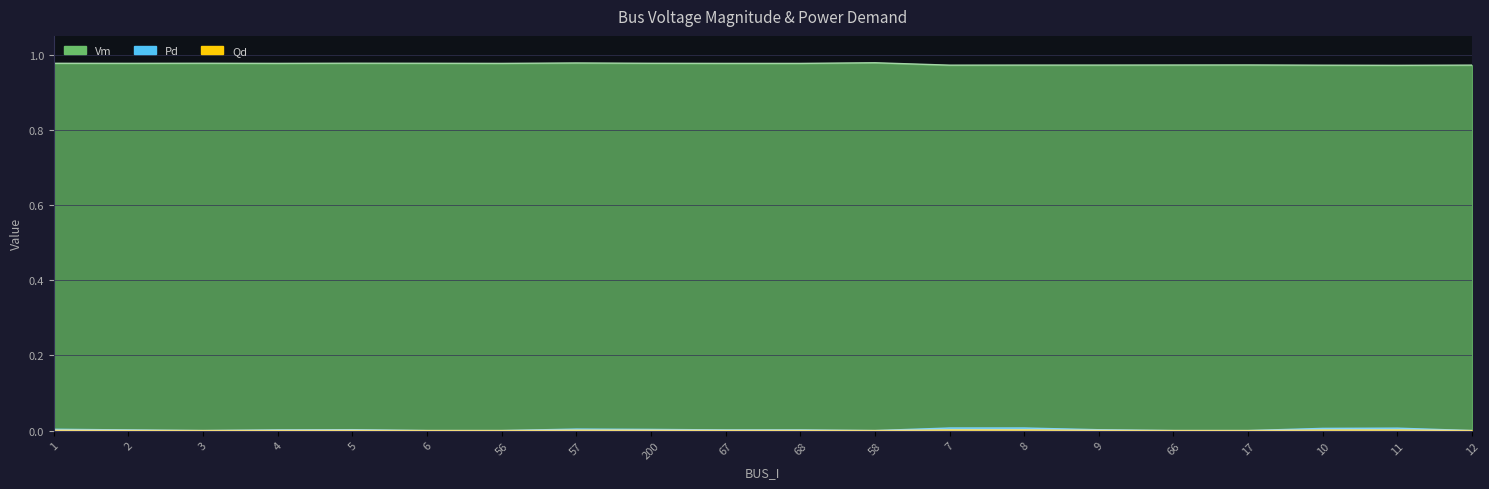

Which category has the highest value across all series?

58